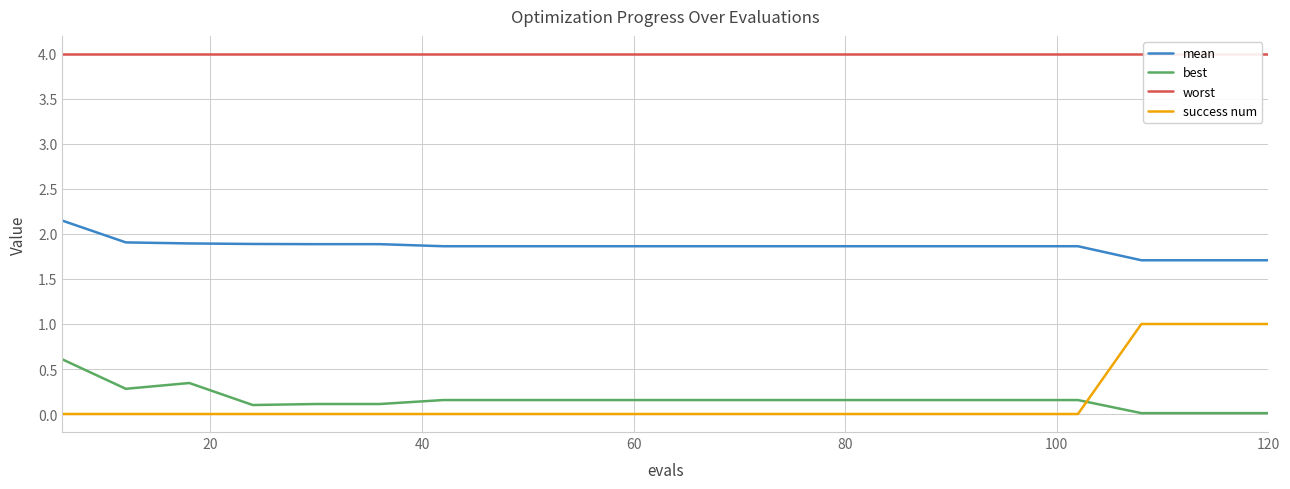

True or false: mean and success num intersect in this chart.

False